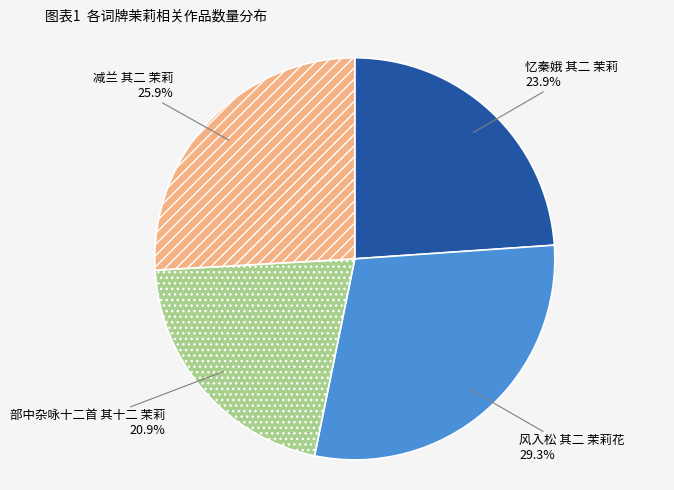

Does any single category account for the majority?

No